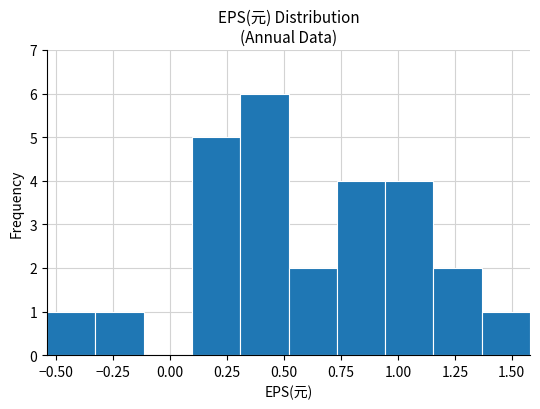

Which range on the x-axis has the tallest bar?

0.30 to 0.50